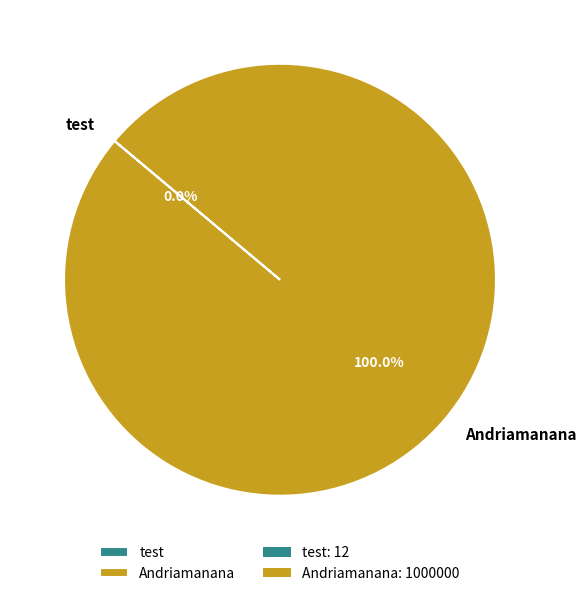

What is the largest slice in the pie chart?

Andriamanana